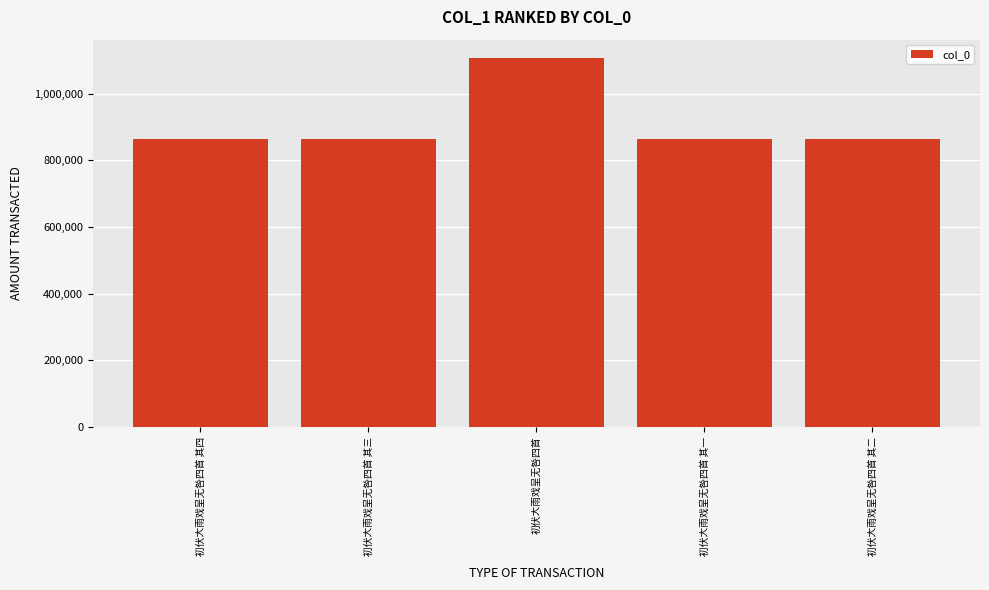

What is the label of the 4th bar from the left?

初伏大雨戏呈无咎四首 其一